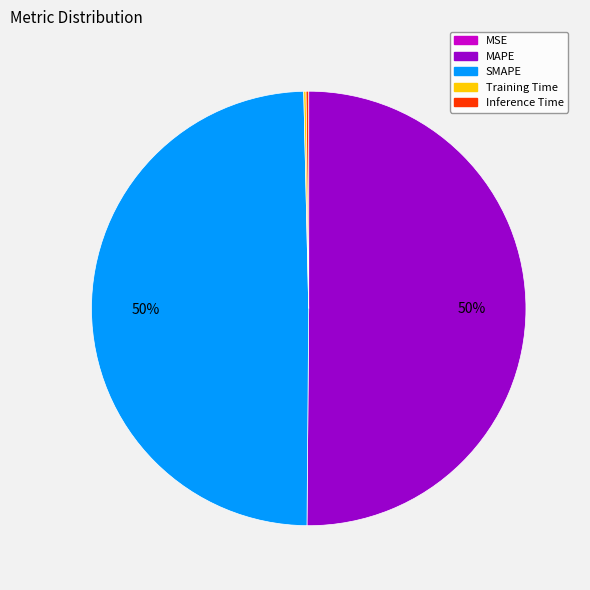

What is the majority slice?

MAPE